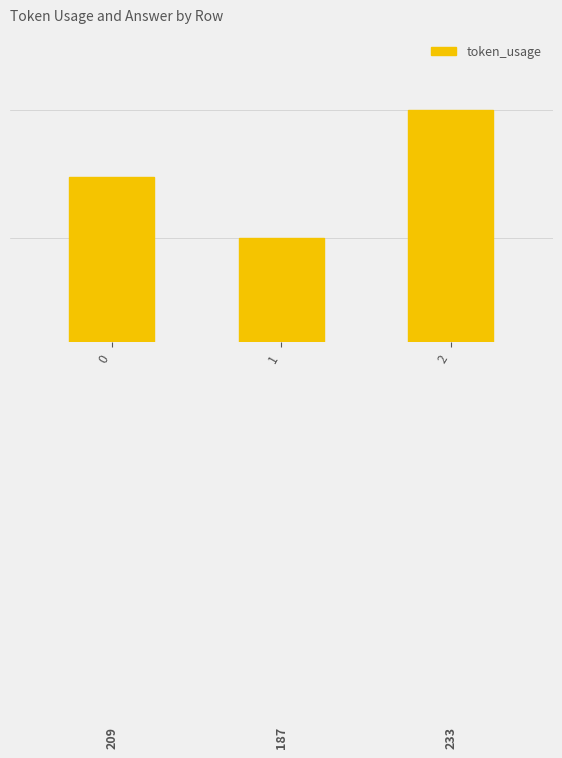

List the labels in order of value, largest first.

2, 0, 1